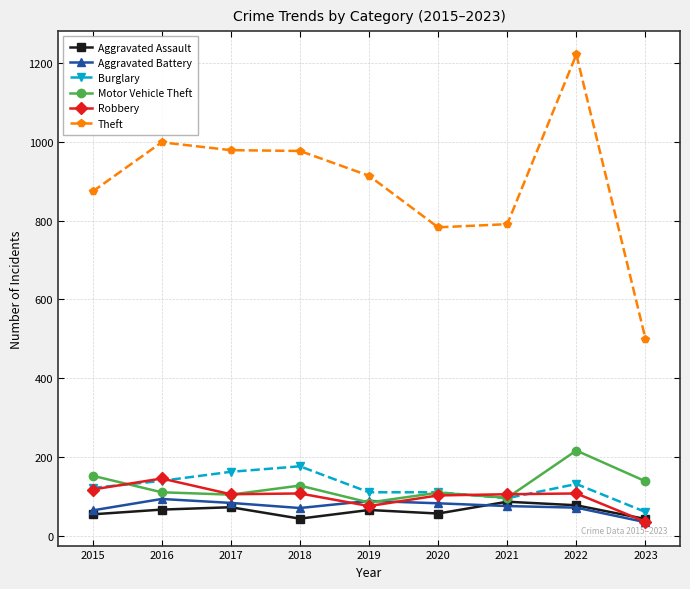

At which category is the sum across all series the highest?

2022